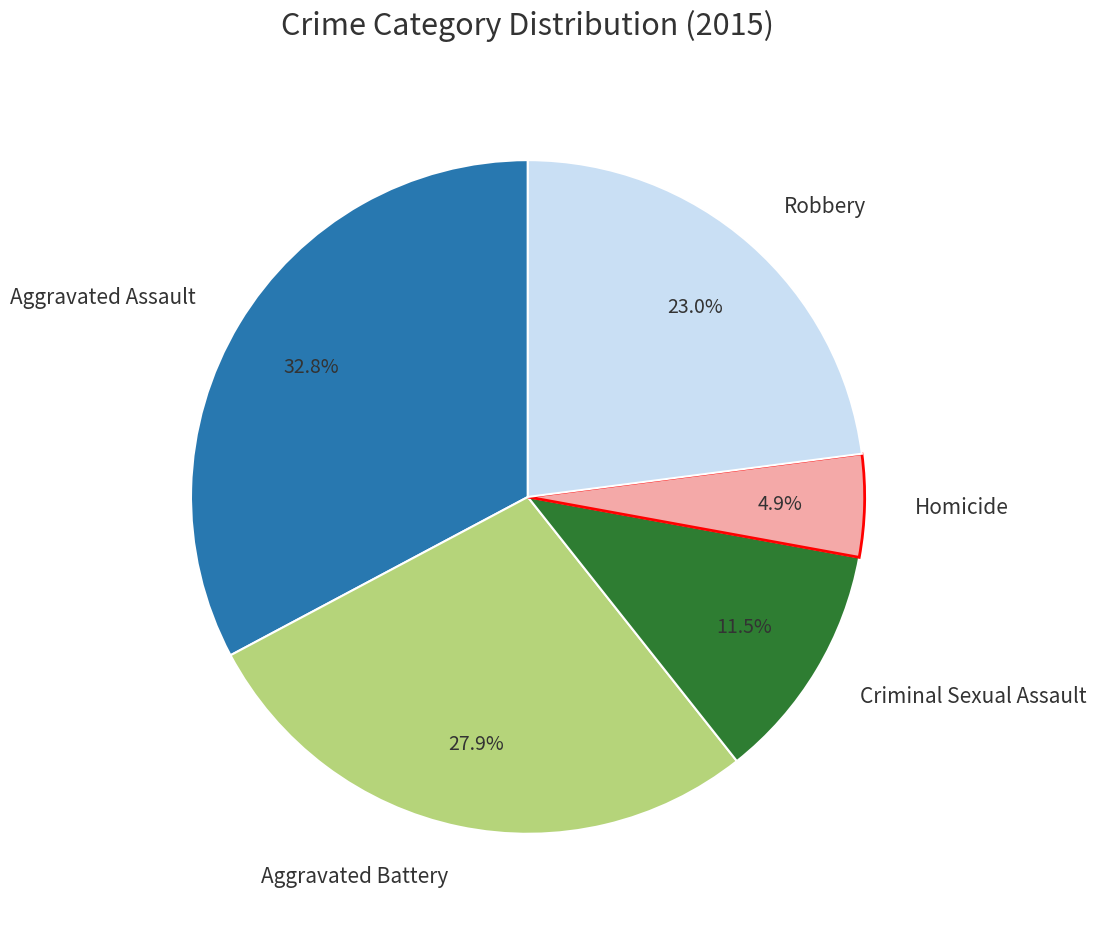

Is it true that Criminal Sexual Assault is 17% of the pie?

False